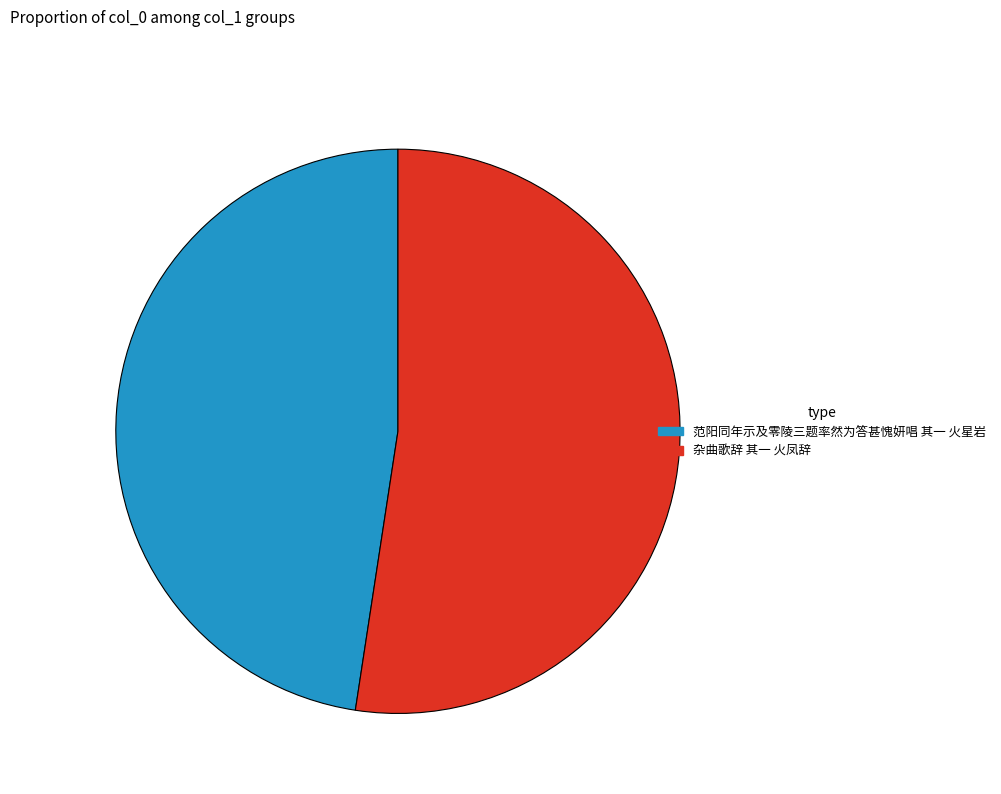

Is there any slice that represents more than half of the pie?

Yes